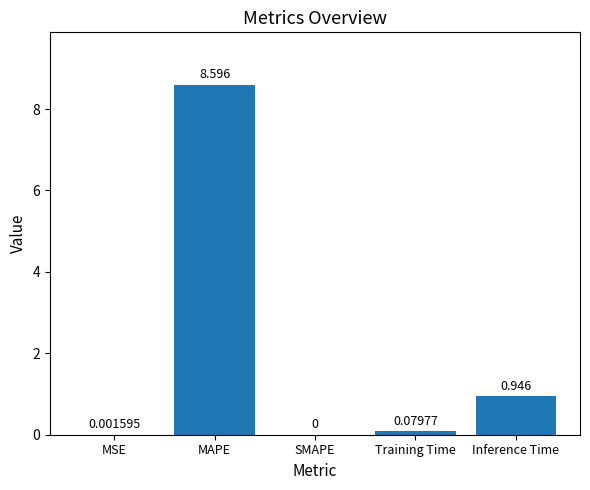

Between MSE and SMAPE, which is larger?

MSE